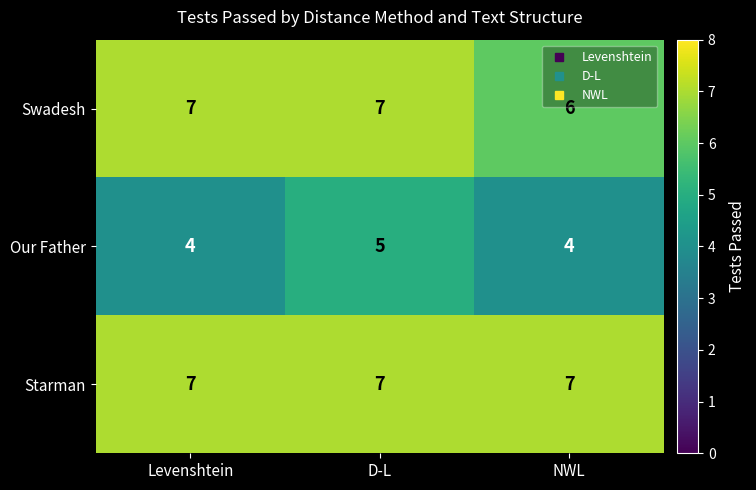

What value does the Starman series have at D-L?

7